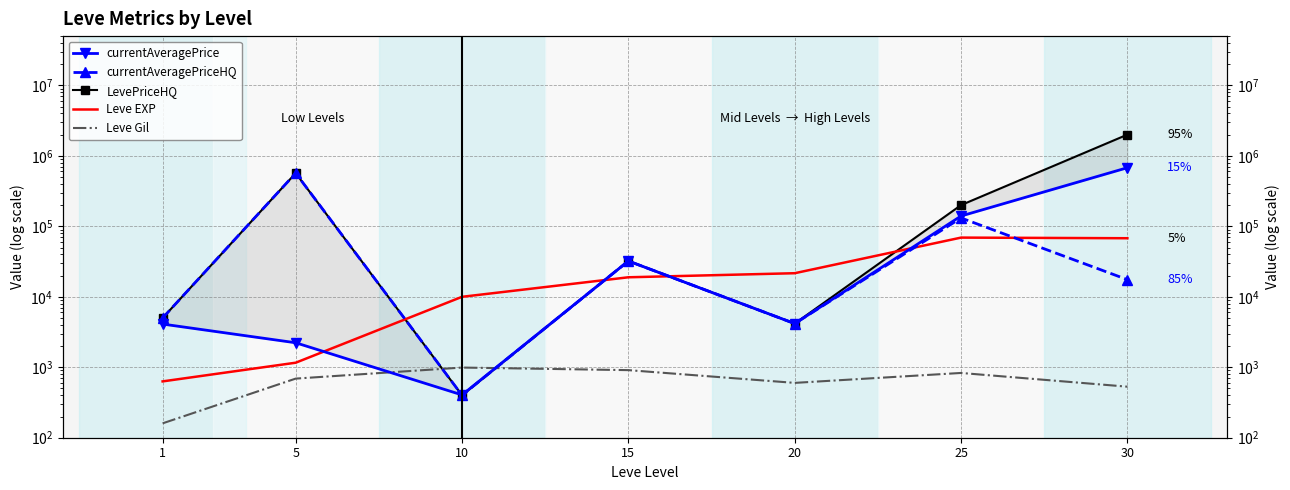

At which label is currentAveragePriceHQ closest to 284200?

25